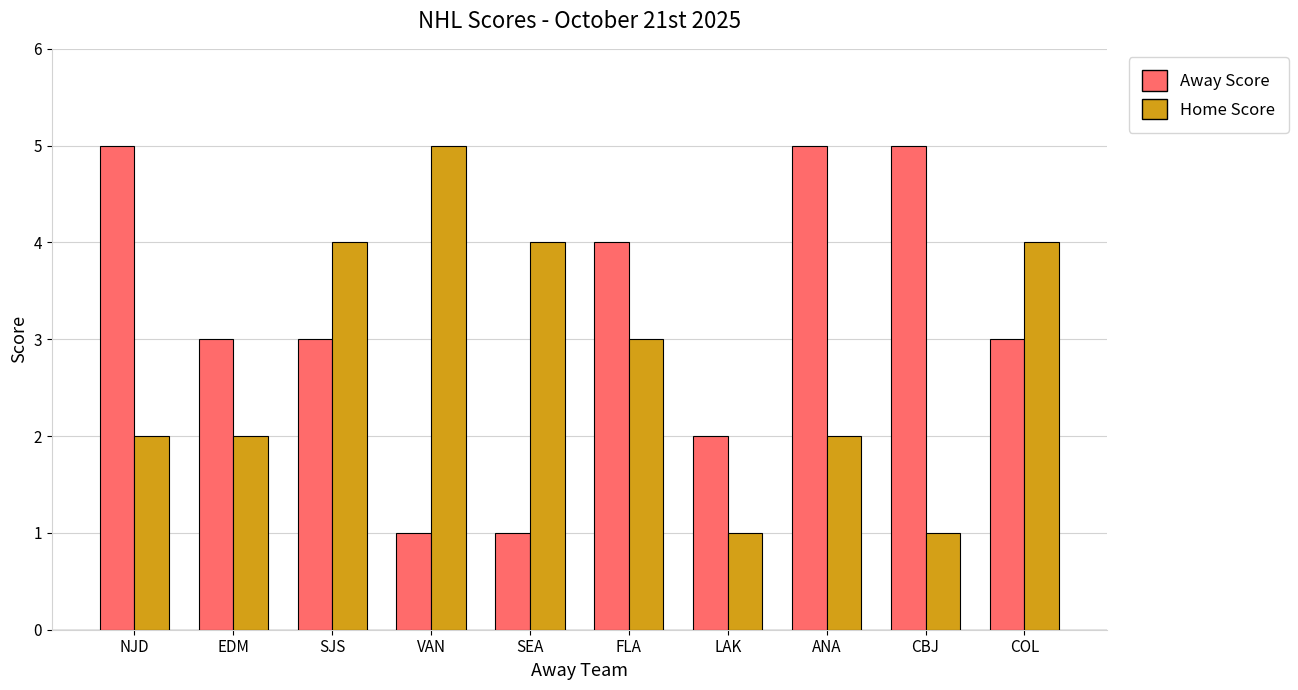

Is it true that Away Score equals 0 at SEA?

False